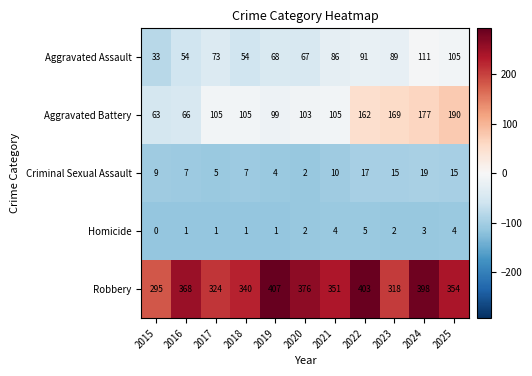

List the series in order of their peak value, highest first.

Robbery, Aggravated Battery, Aggravated Assault, Criminal Sexual Assault, Homicide